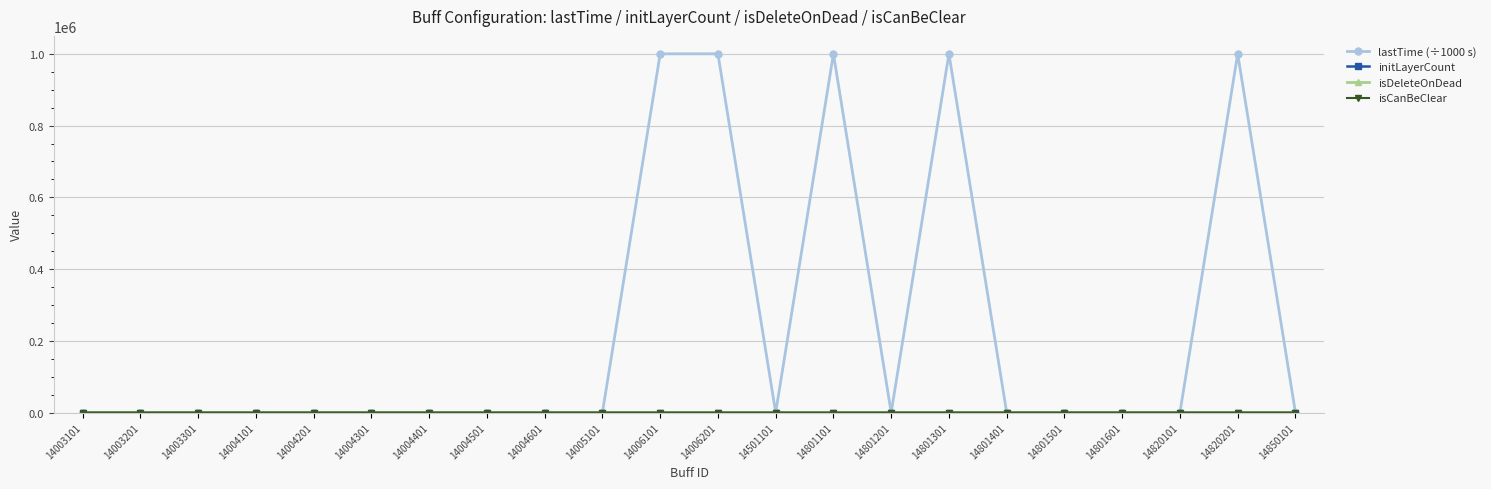

True or false: lastTime (÷1000 s) has more than 2 points higher than both neighbors.

True